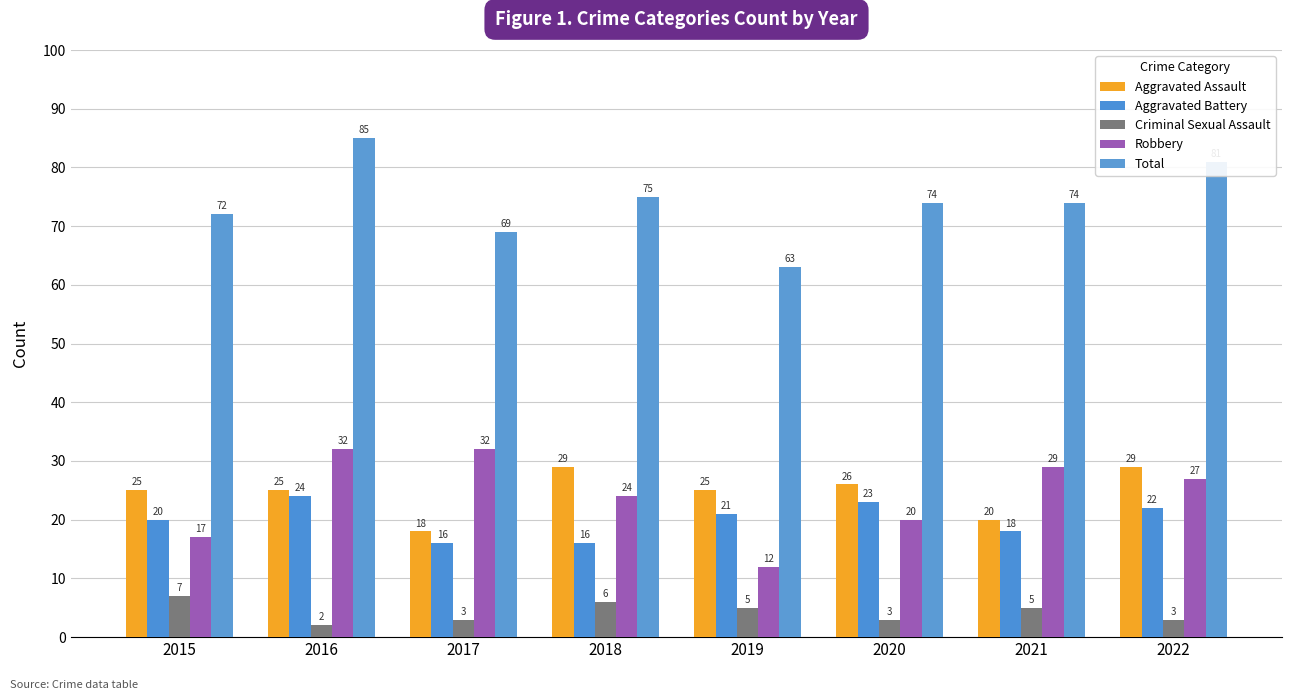

What is the difference between the maximum and second lowest values in the Aggravated Assault series?

9